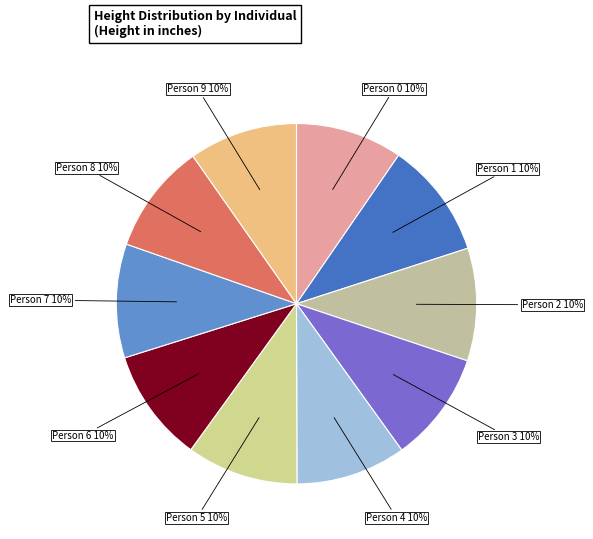

To the nearest percent, what is the average slice percentage?

10%